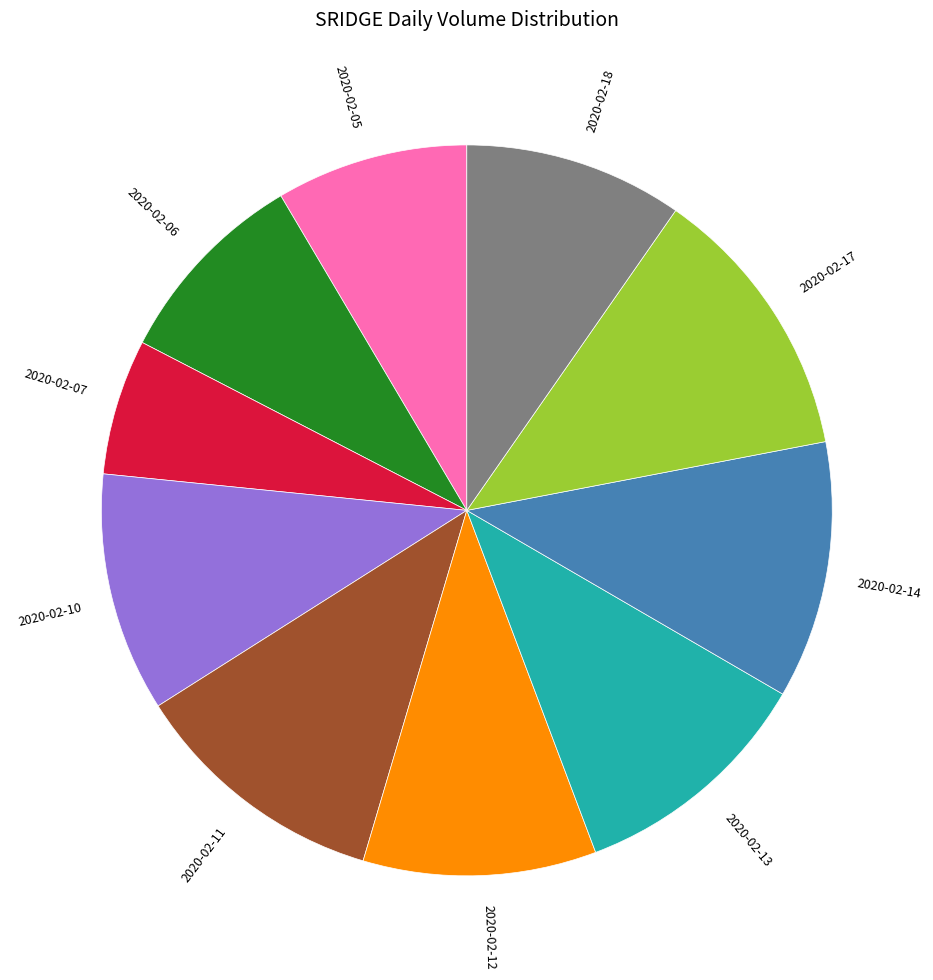

Do 2020-02-06 and 2020-02-07 together represent more than half of the pie?

No